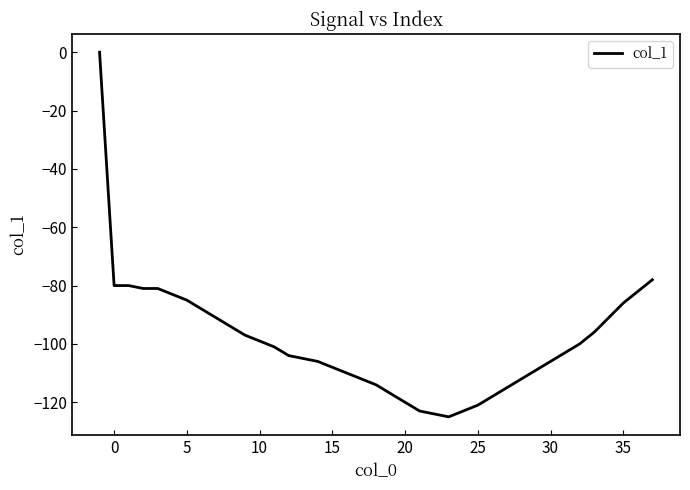

What is the minimum value shown in the chart?

-125